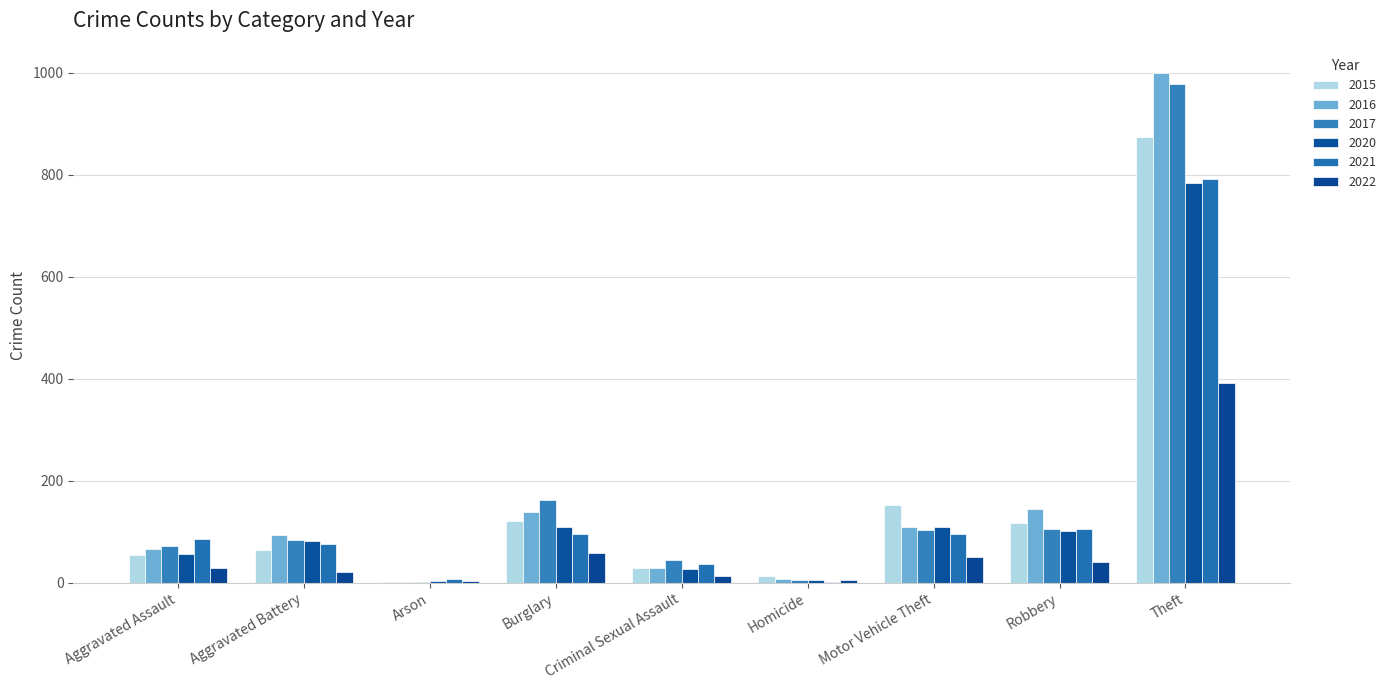

Which series has the widest spread of values?

2016